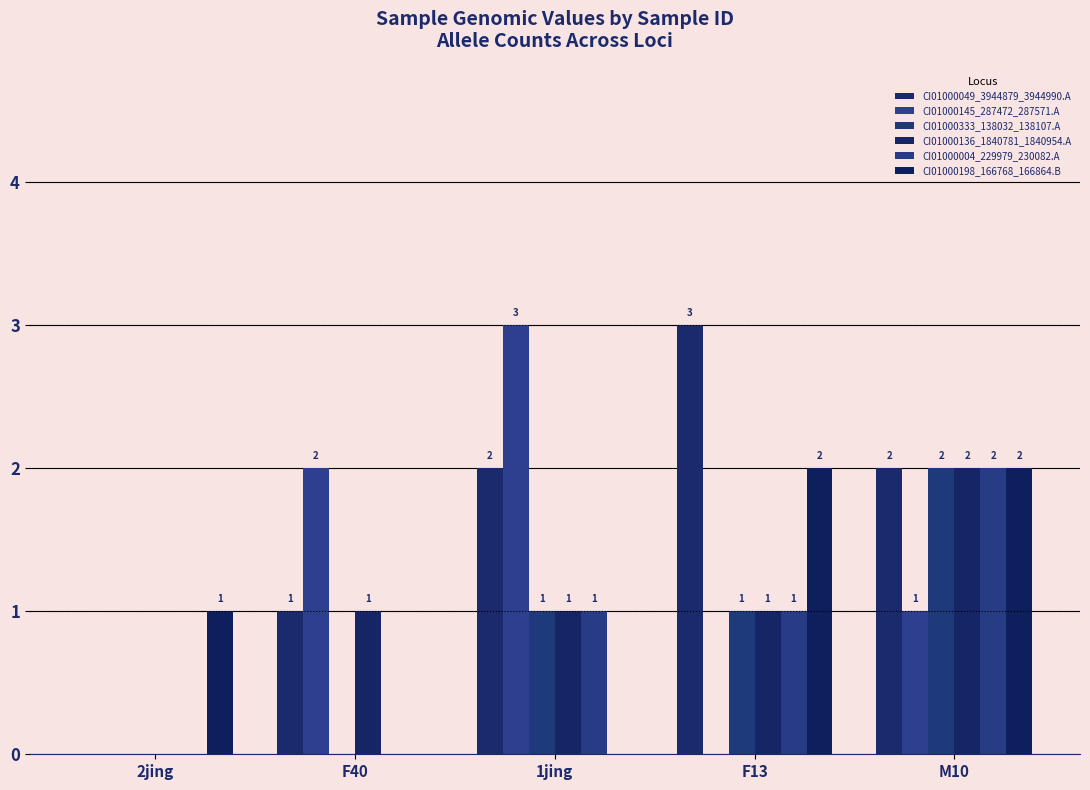

What is the sum of the CI01000004_229979_230082.A values at 2jing and M10?

2